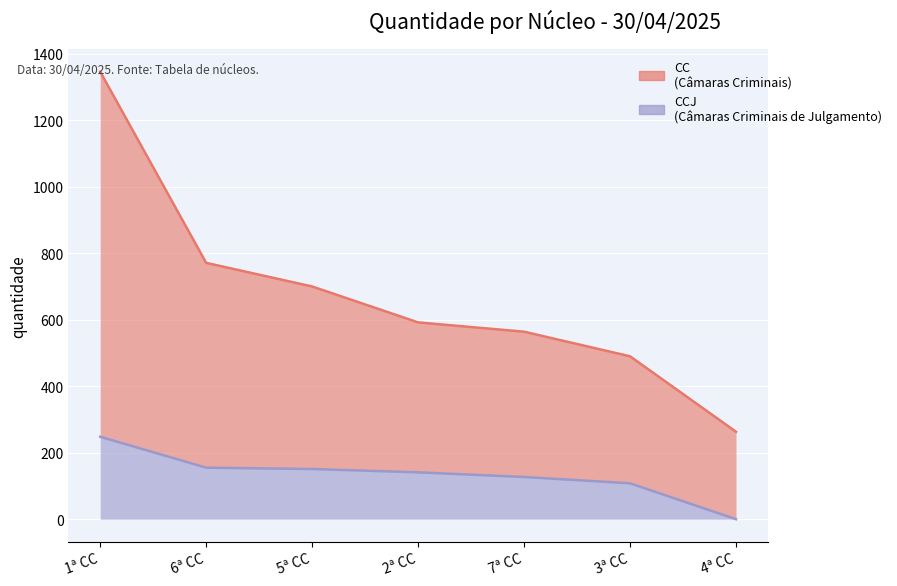

What is the total value across all series at 5ª CC?

851